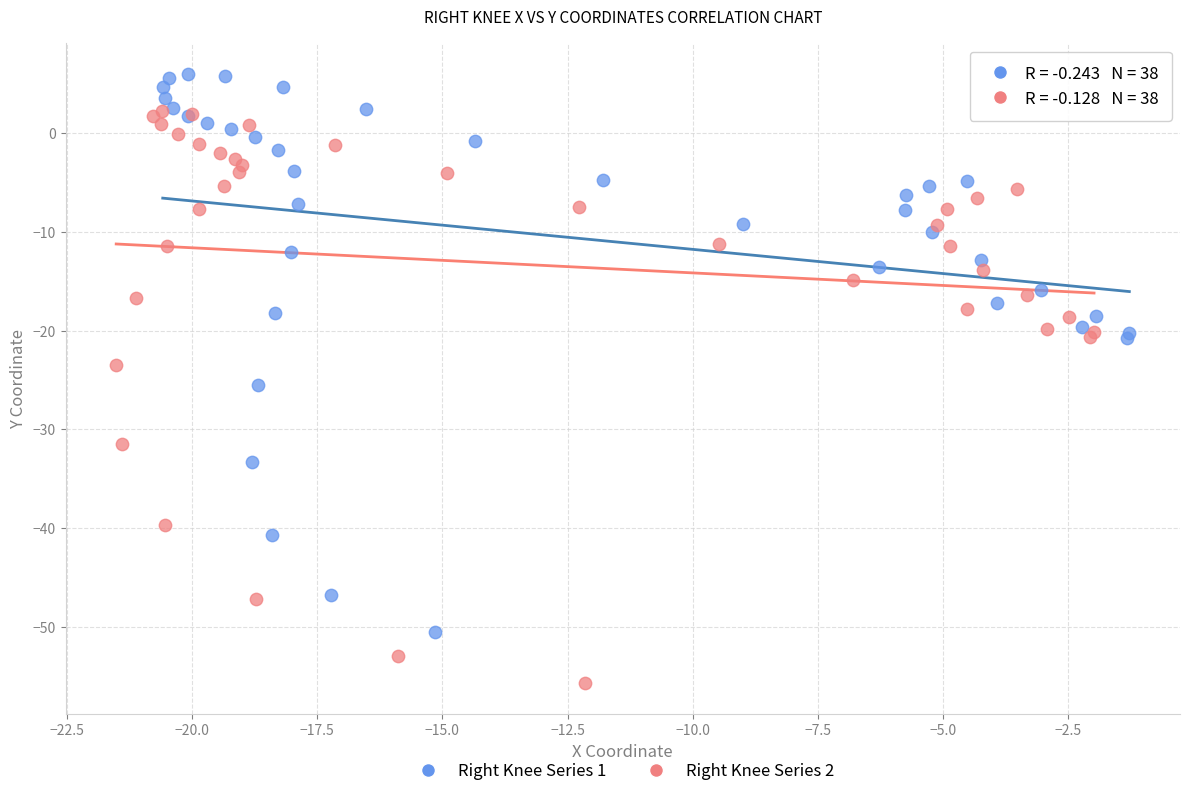

Which series contains the lowest Y value?

Right Knee Series 2